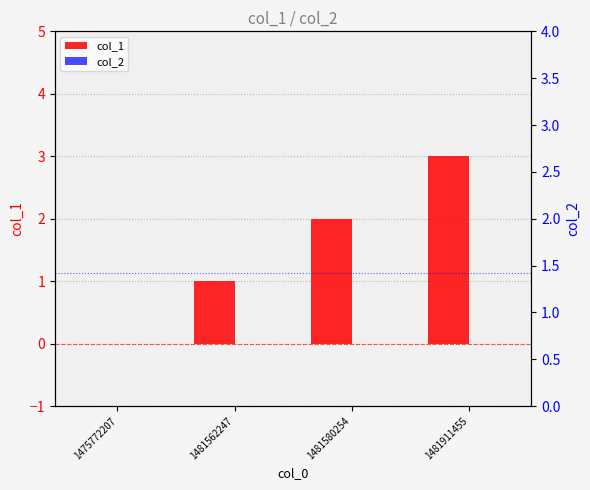

Between 1475772207 and 1481562247, which series saw the biggest shift?

col_1